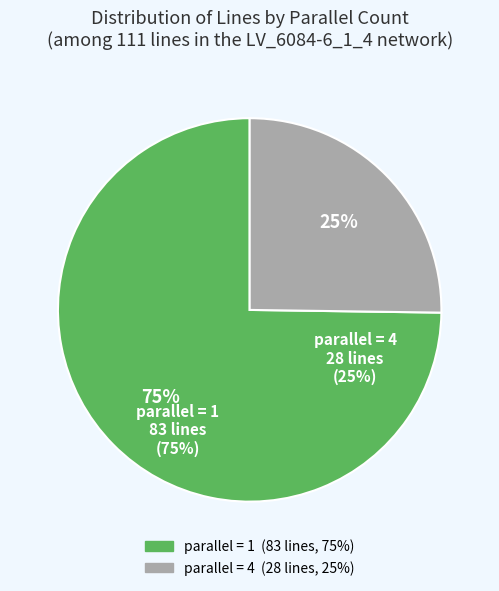

True or false: parallel = 4 accounts for 17% of the total.

False